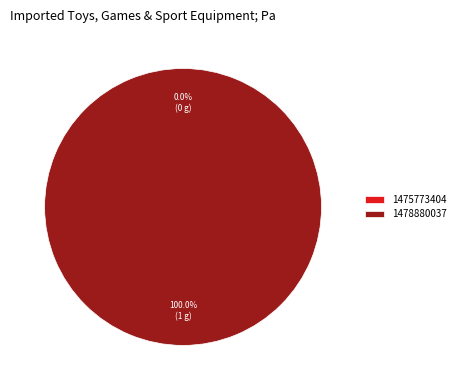

Rank the categories by value from highest to lowest.

1478880037, 1475773404